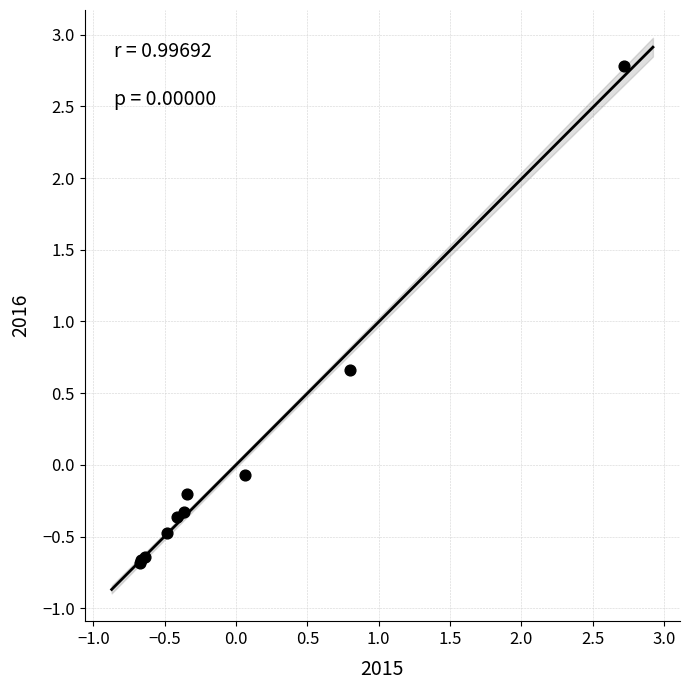

What Y value in the scatter plot is closest to 1?

0.7